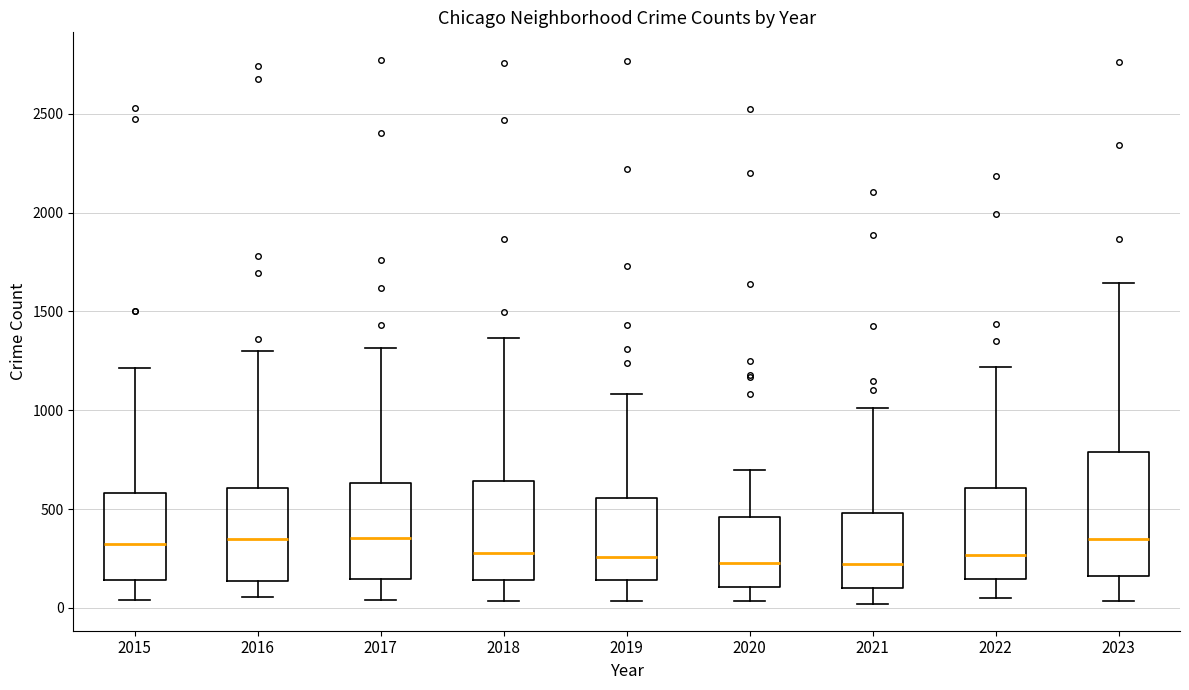

Reading left to right, transcribe this box plot: for each box, give where its median line is, the range the box spans, and where its two whiskers end, as read against the y-axis. The values are not printed on the chart, so give them approximately, as read against the axis.

2015: median 300, box 150 to 600, whiskers 50 to 1200
2016: median 350, box 150 to 600, whiskers 50 to 1300
2017: median 350, box 150 to 650, whiskers 50 to 1300
2018: median 300, box 150 to 650, whiskers 50 to 1350
2019: median 250, box 150 to 550, whiskers 50 to 1100
2020: median 250, box 100 to 450, whiskers 50 to 700
2021: median 200, box 100 to 500, whiskers 0 to 1000
2022: median 250, box 150 to 600, whiskers 50 to 1200
2023: median 350, box 150 to 800, whiskers 50 to 1650